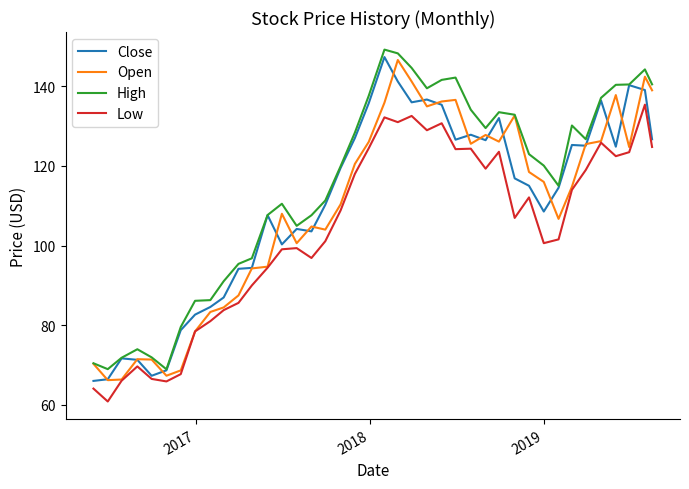

What is the minimum value shown in the chart?

60.9